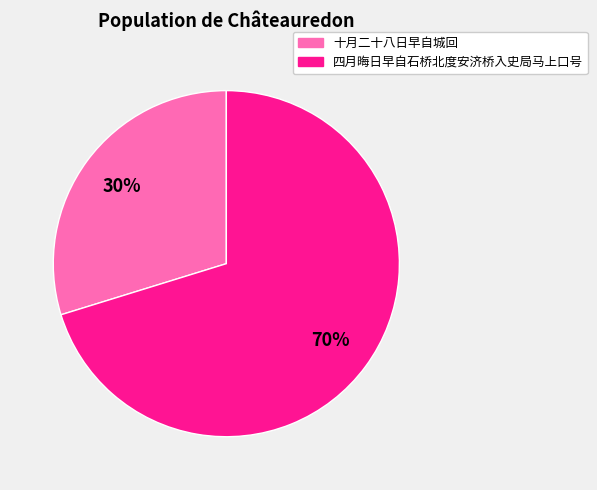

To the nearest percent, what is the difference between the largest and smallest slice percentages?

40%